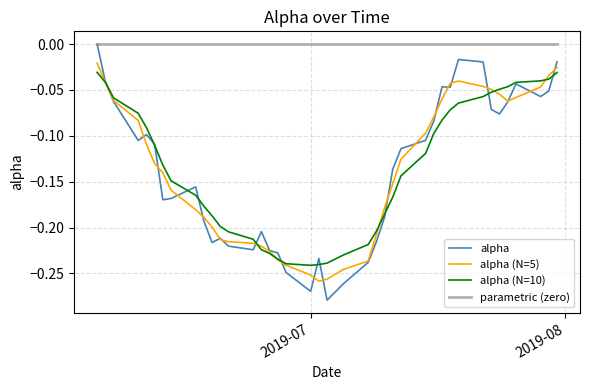

Which series has the widest spread of values?

alpha